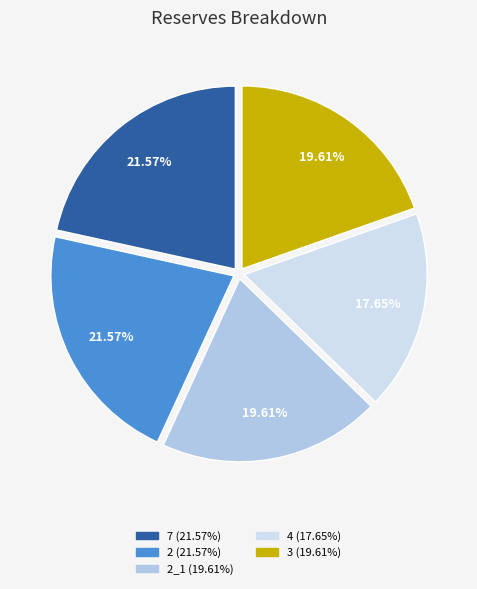

Is there any slice that represents more than half of the pie?

No